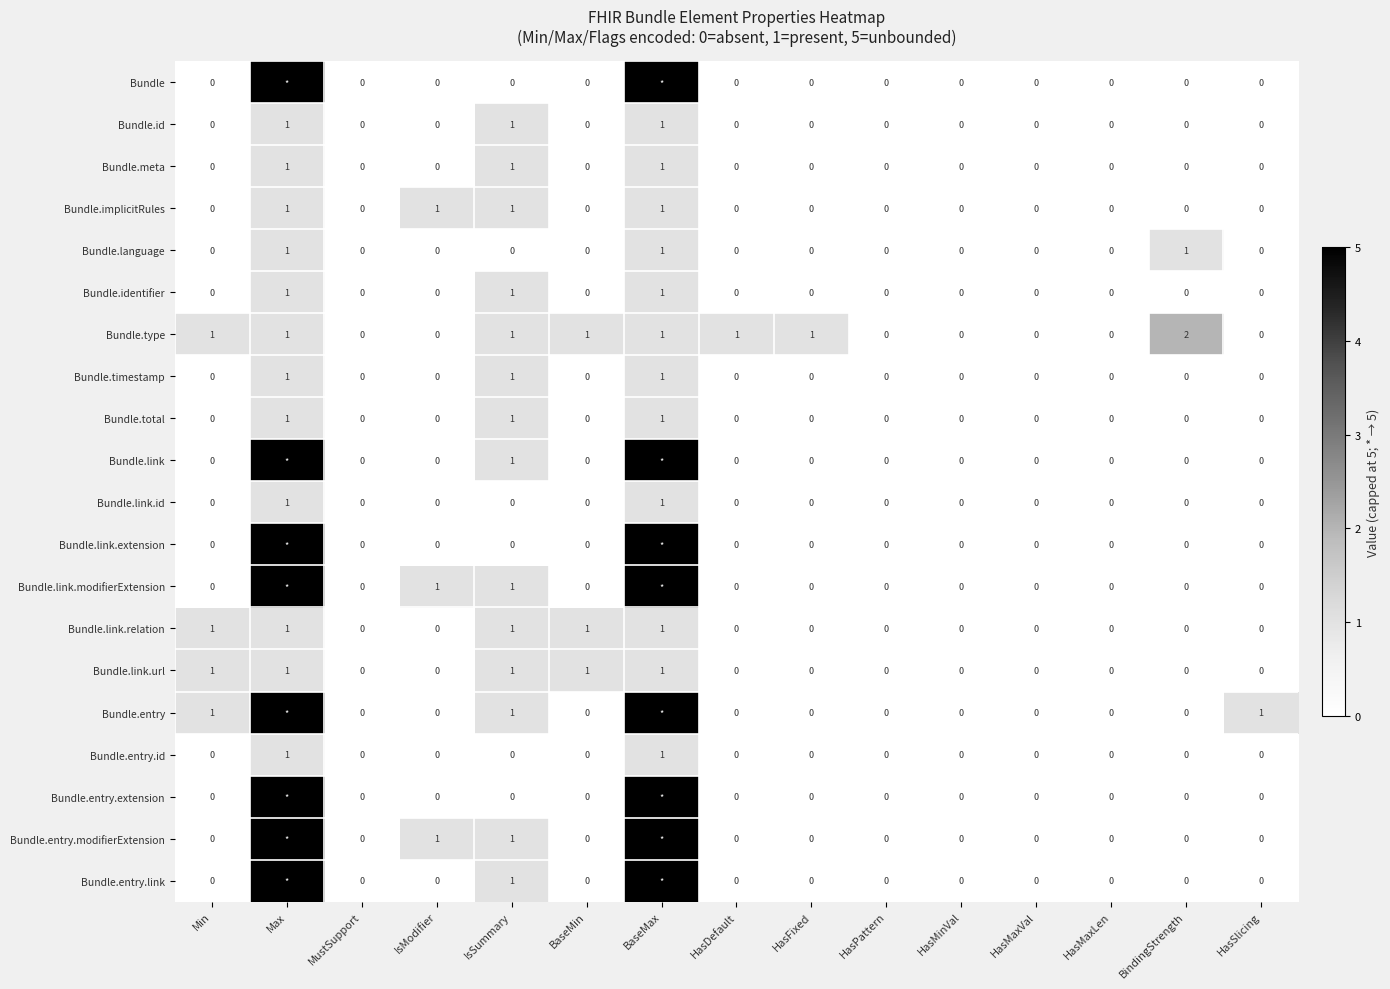

How many positive values does the Bundle.type series have?

8